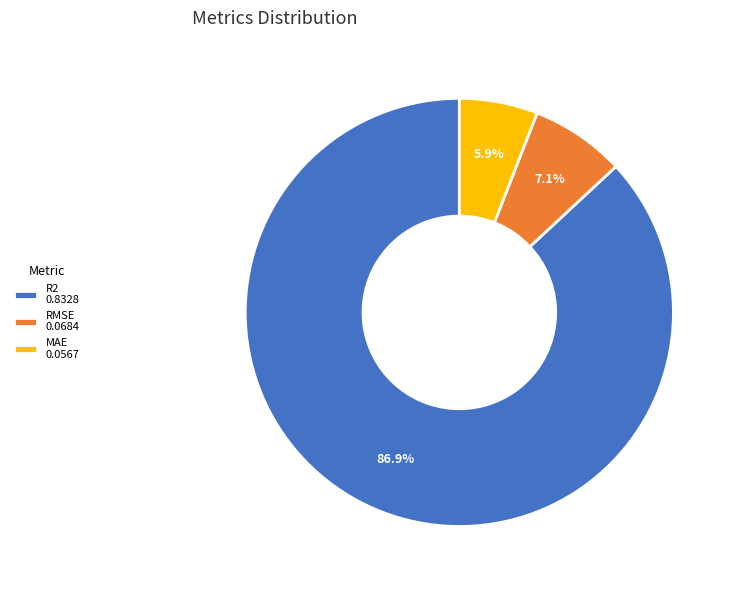

What is the smallest slice in the pie chart?

MAE